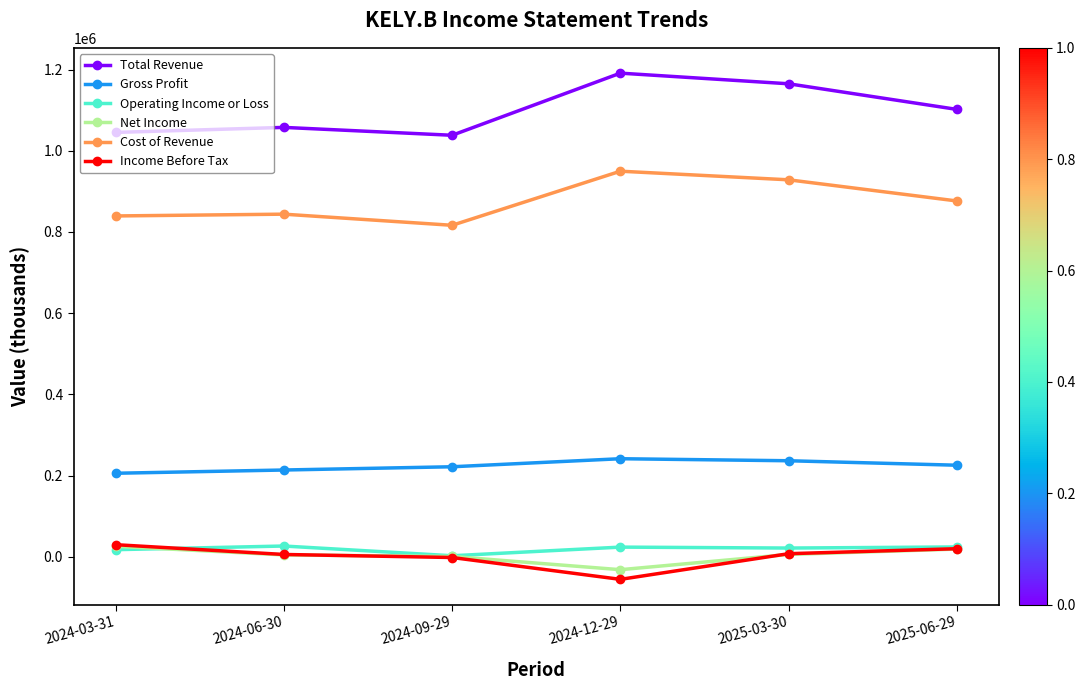

Which series has the largest total across all categories?

Total Revenue